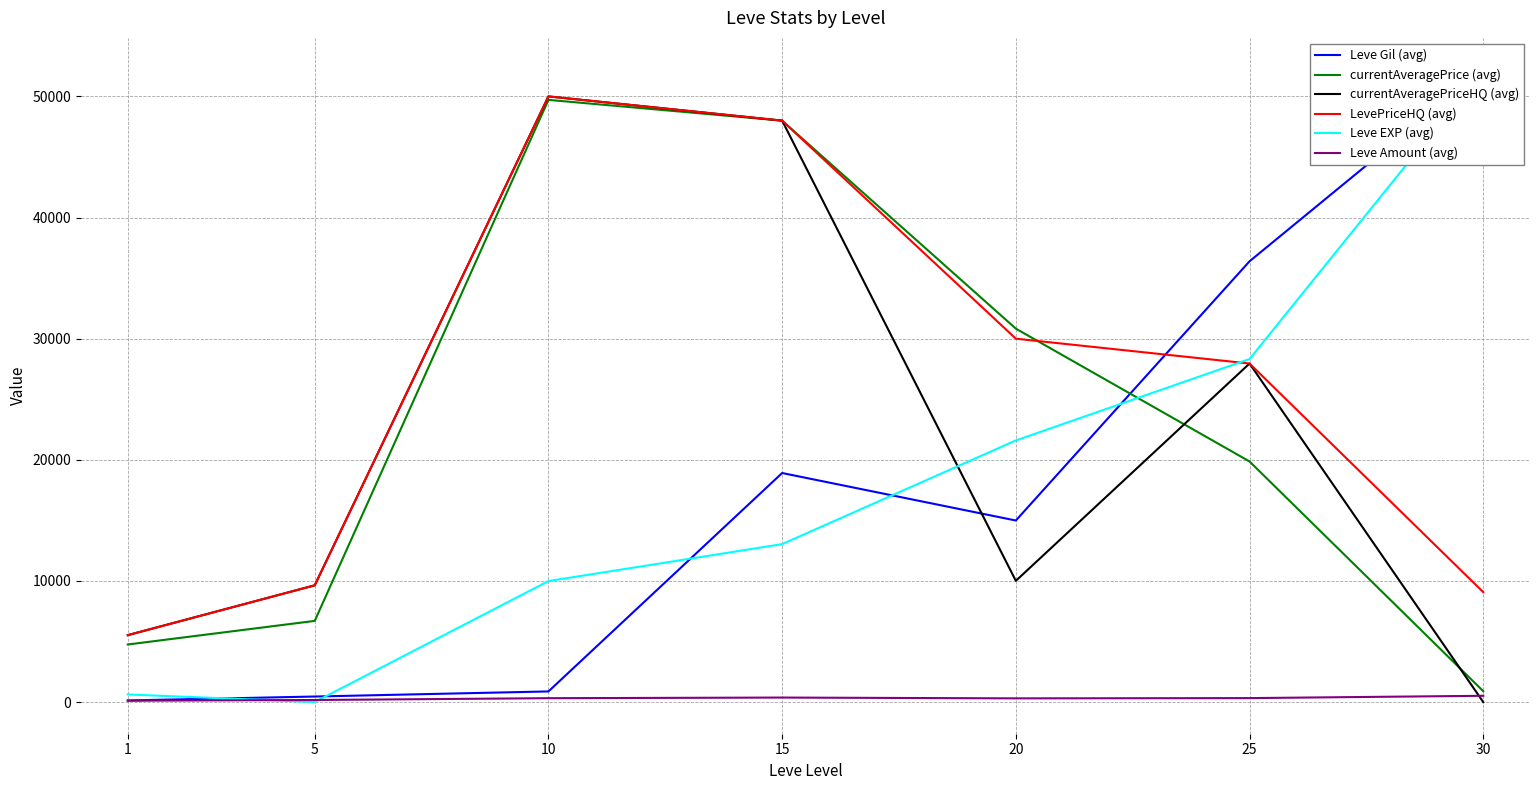

After their last crossing, which series has the higher values: currentAveragePrice (avg) or Leve EXP (avg)?

Leve EXP (avg)